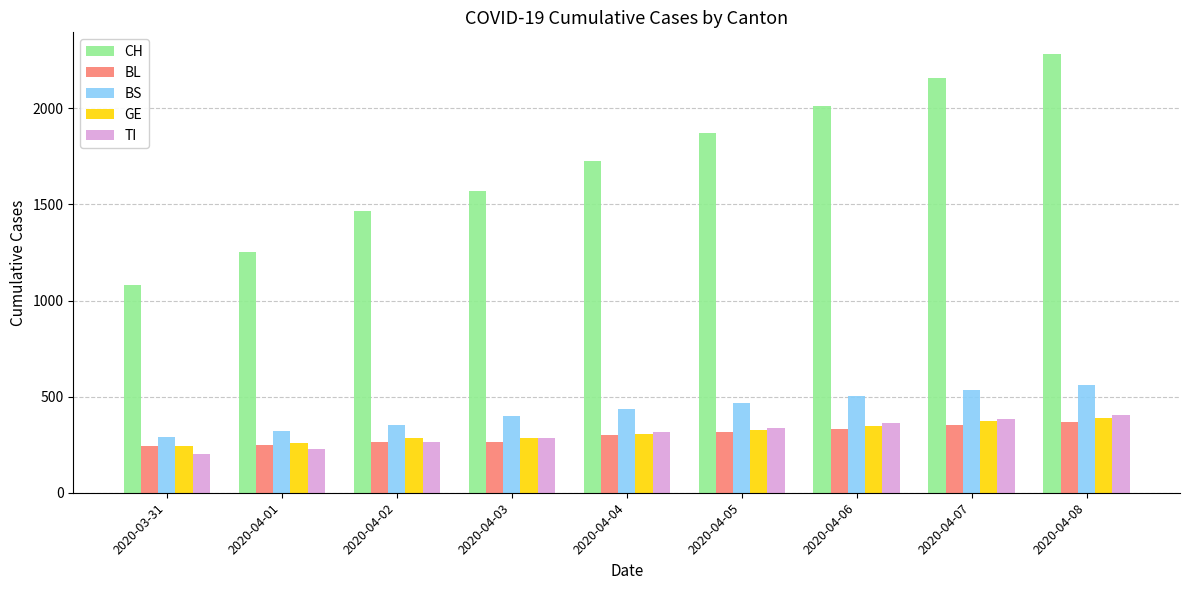

Which series has the widest spread of values?

CH